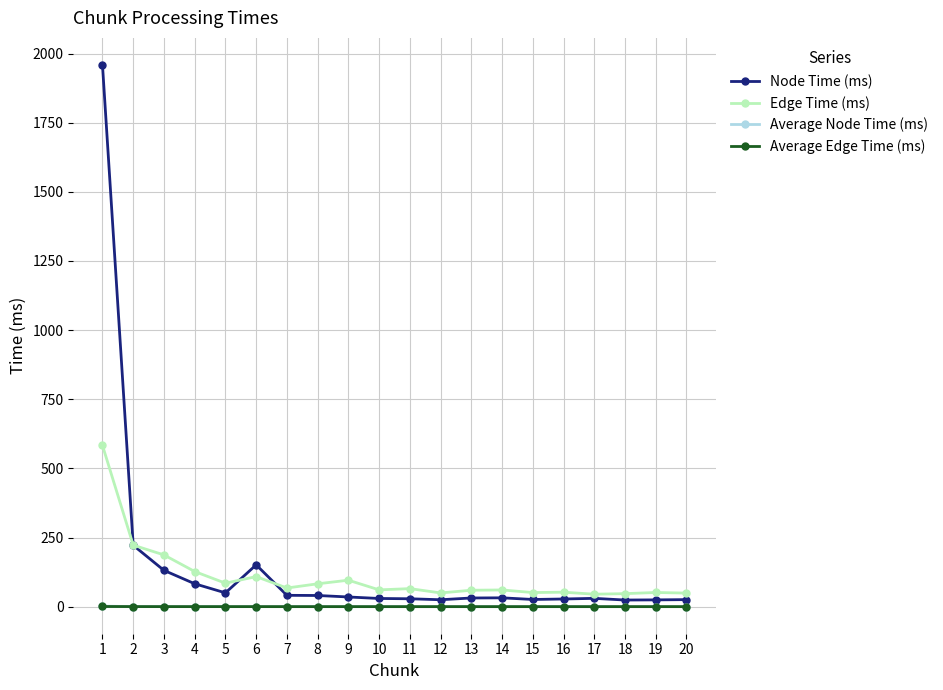

What are all the series names shown in the legend?

Node Time (ms), Edge Time (ms), Average Node Time (ms), Average Edge Time (ms)